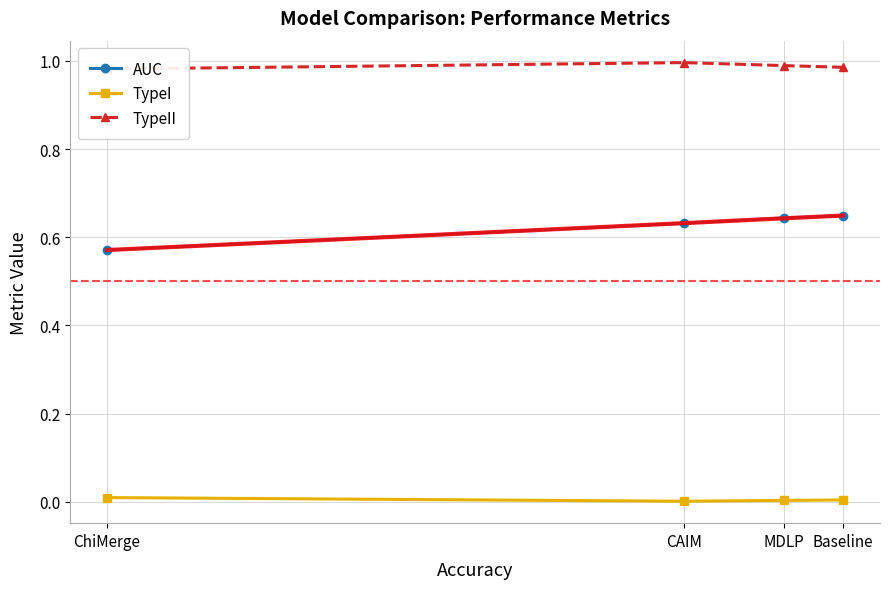

Count the number of categories in the chart.

4